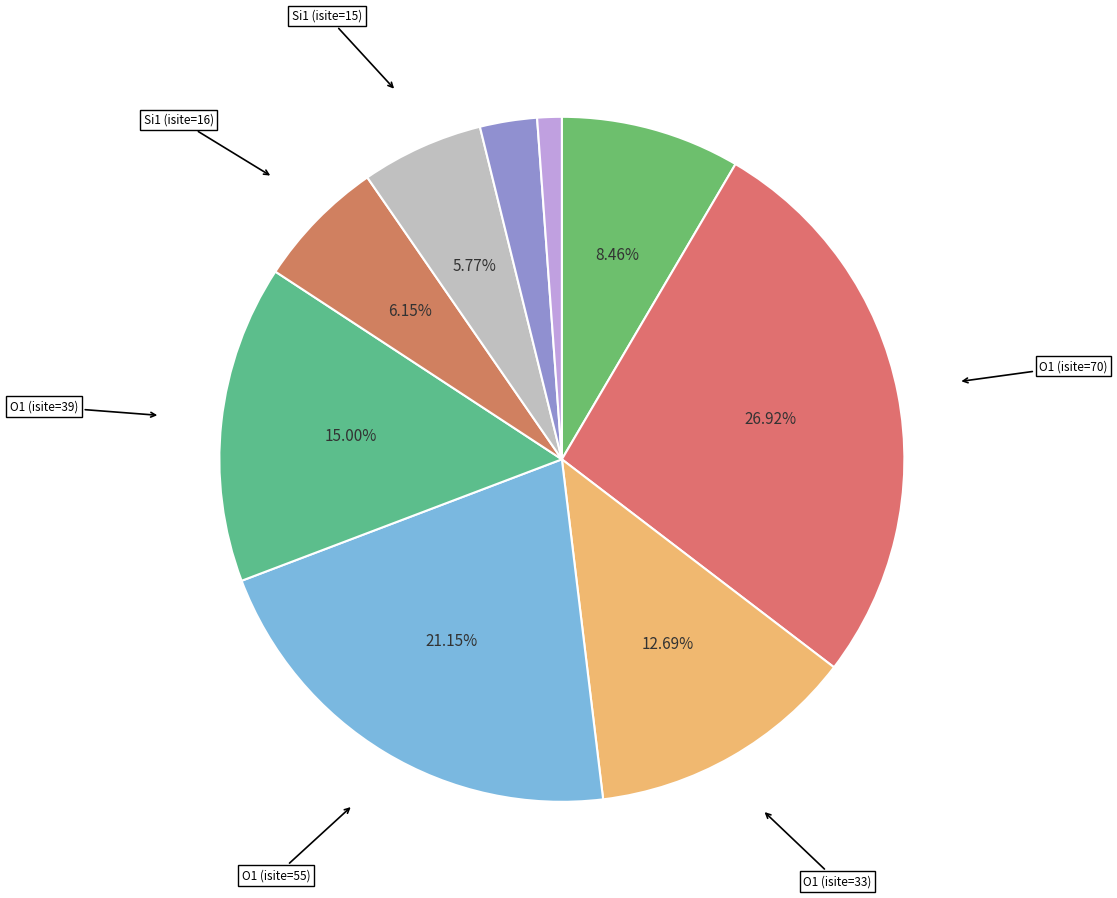

Is there a majority slice in this chart?

No